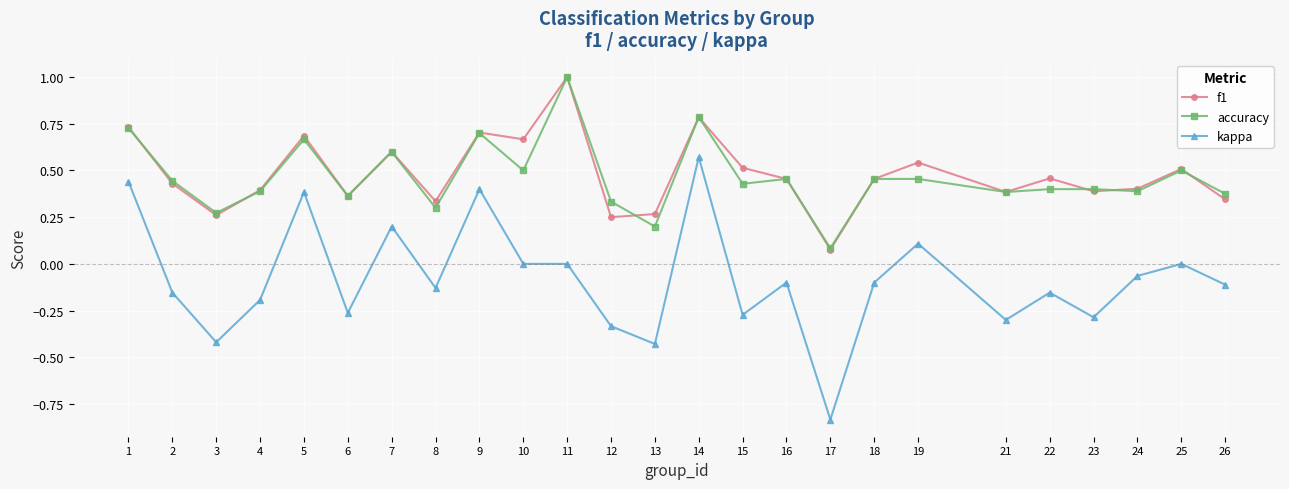

Where is the first local maximum for accuracy?

5